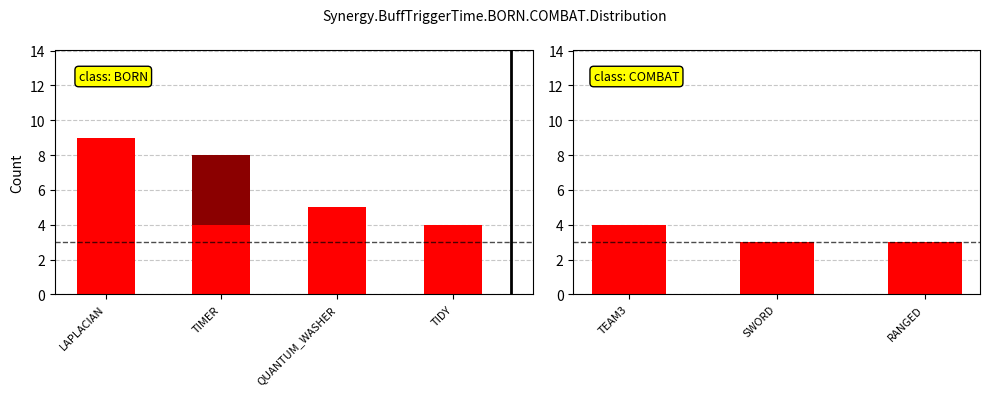

How many bars are there in each group?

2